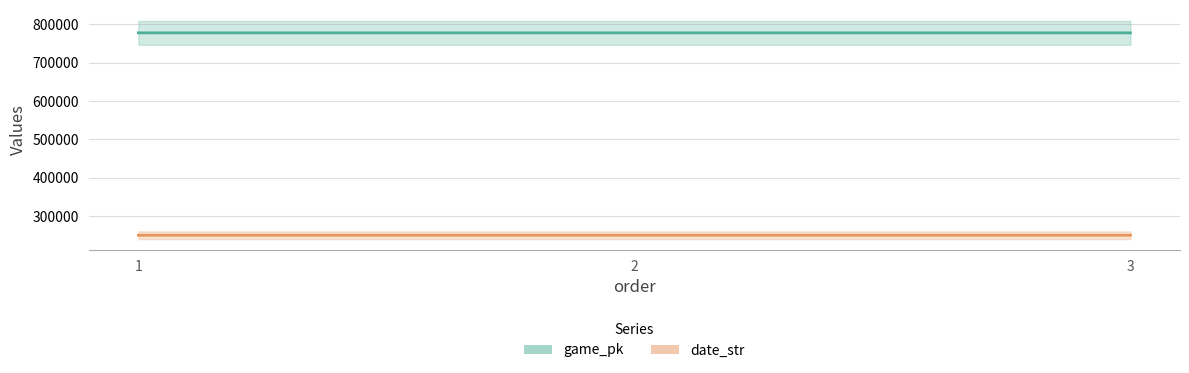

Reading left to right, what are all the values shown in this chart?

game_pk: 1=777560	2=777579	3=777582
date_str: 1=250610	2=250609	3=250608